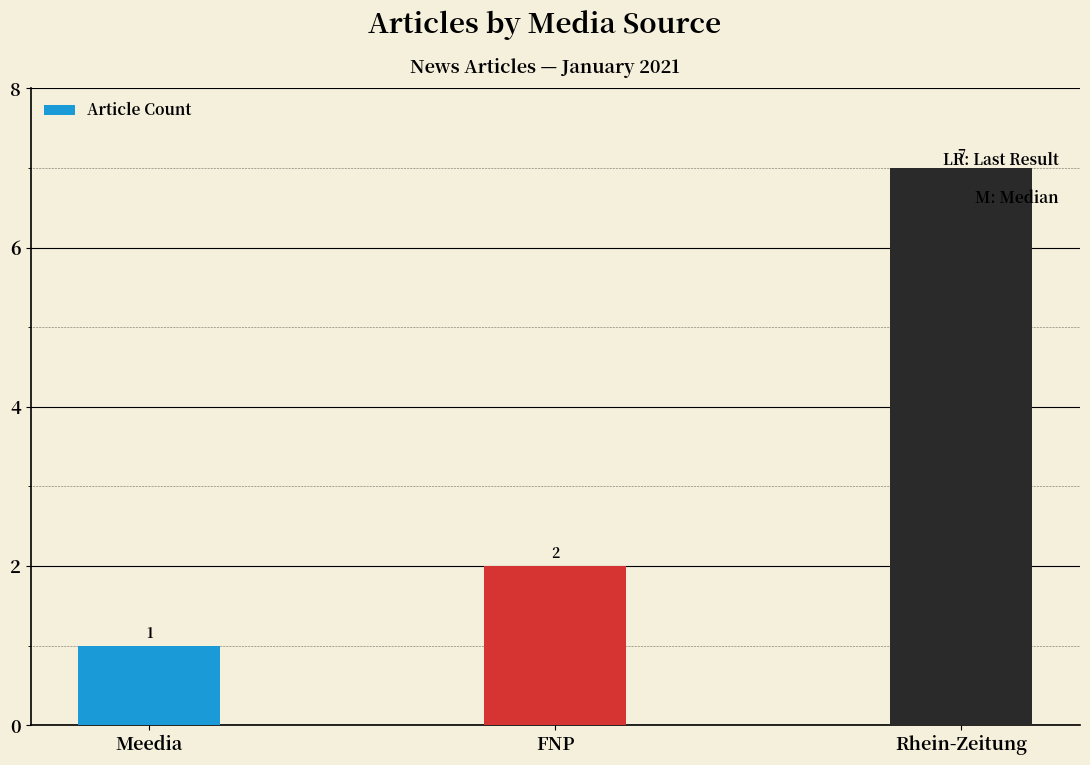

What is the change in value from Meedia to FNP?

+1